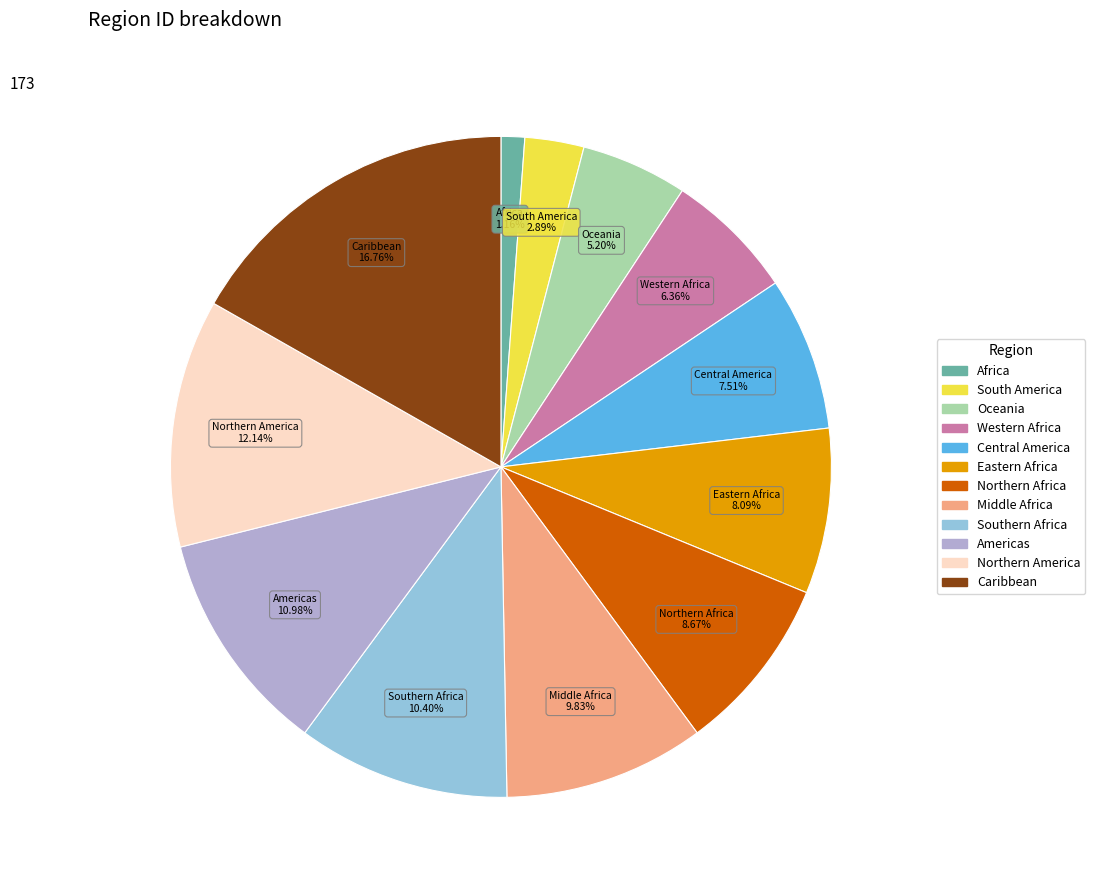

What is the largest slice in the pie chart?

Caribbean